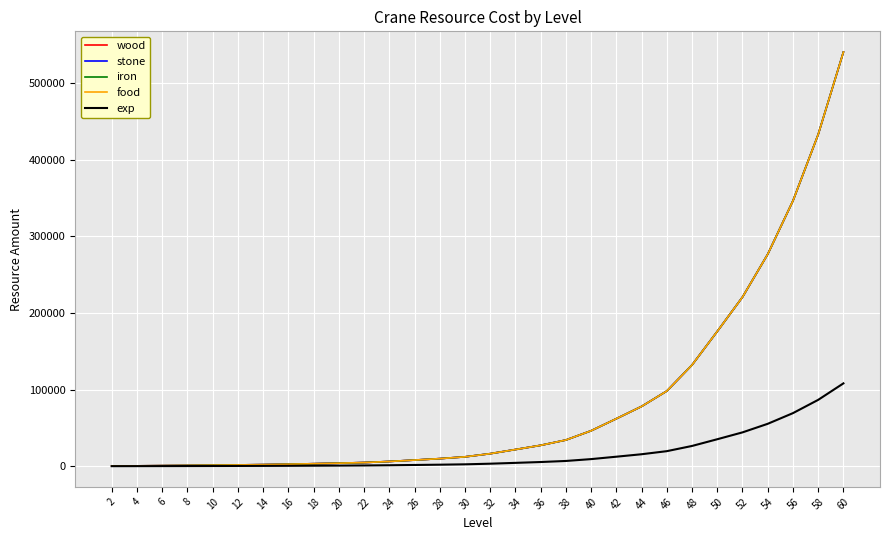

What is the smallest value displayed?

40